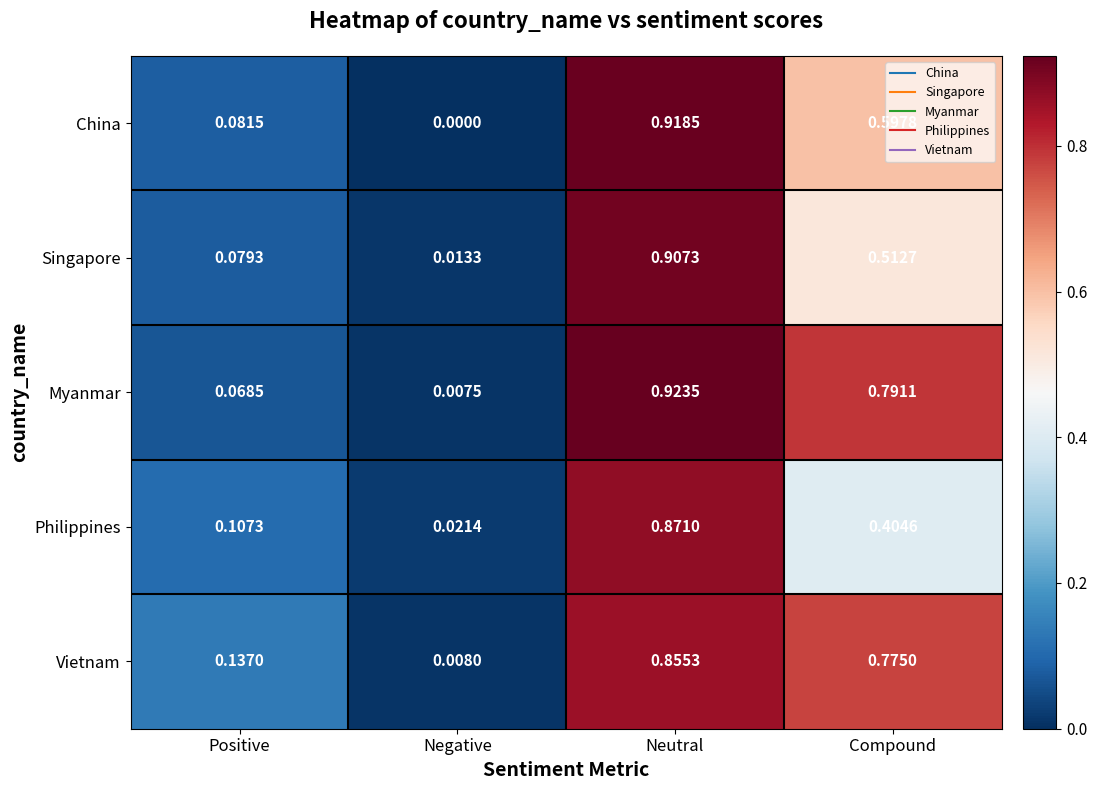

Which series changed the most between Positive and Negative?

Vietnam